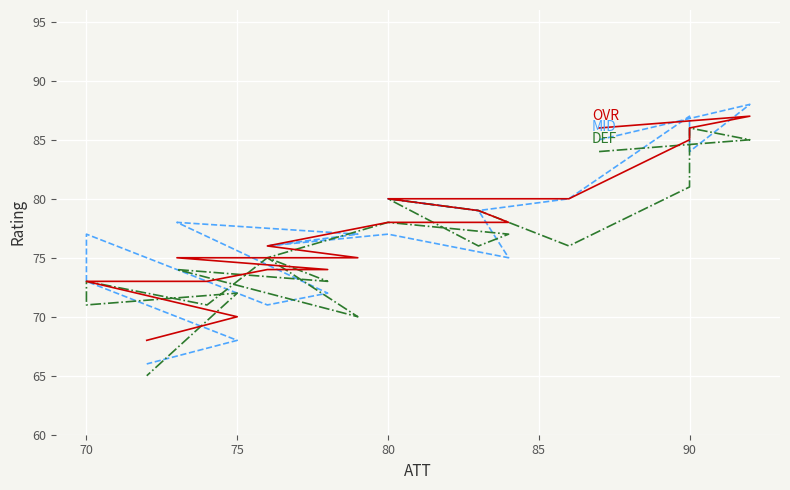

Does the chart display data point markers on the line(s)?

No